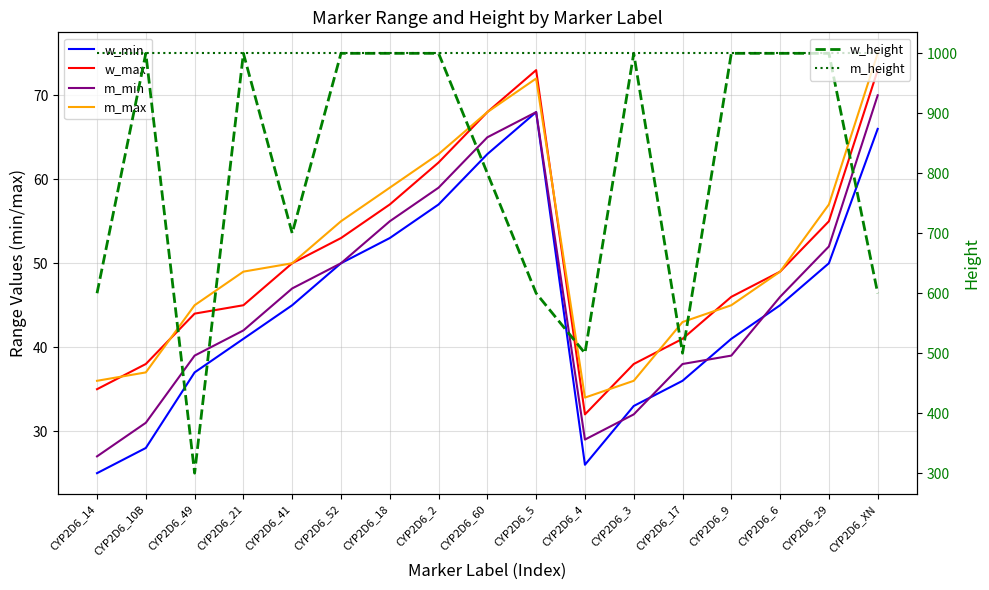

Is it true that w_min equals 34 at CYP2D6_4?

False